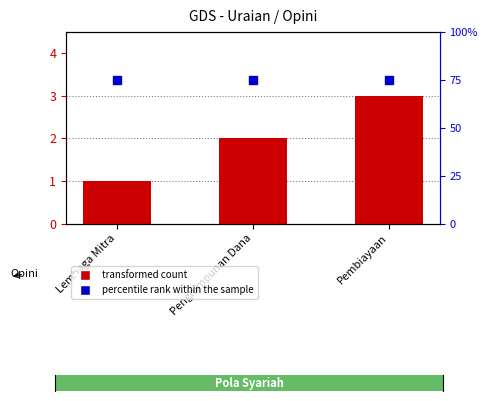

Which series has the largest total across all categories?

percentile rank within the sample